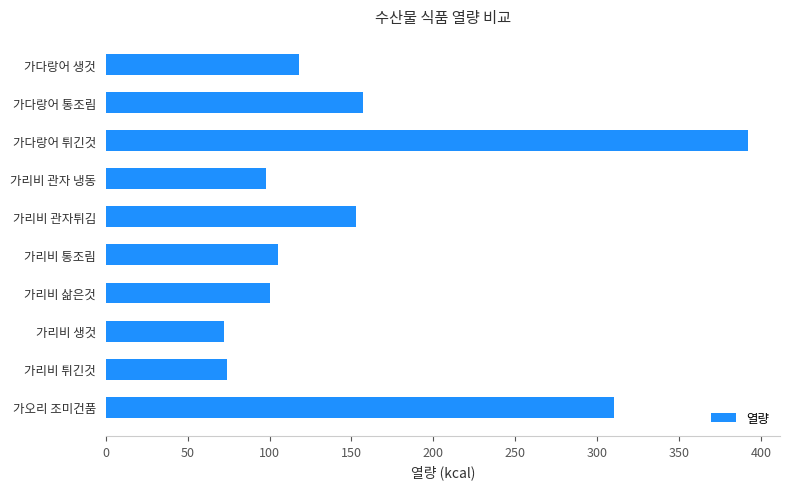

What is the approximate value at 가다랑어 통조림?

157